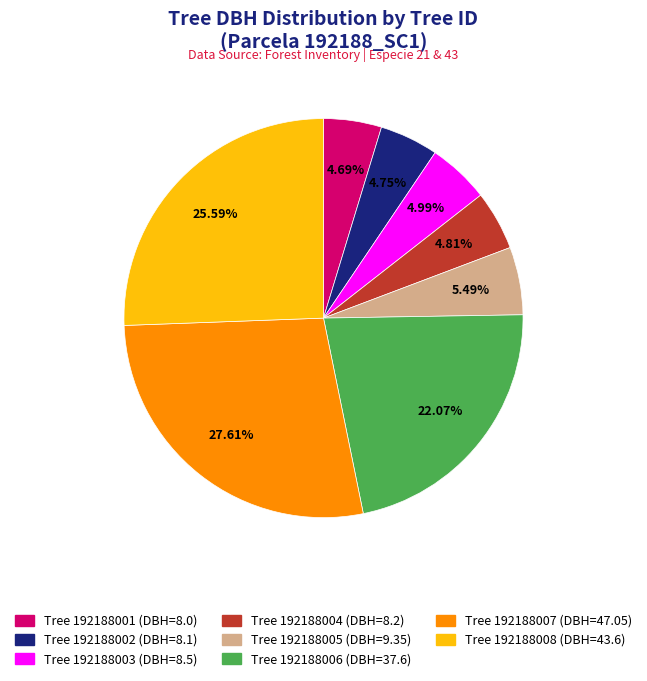

Is there a majority slice in this chart?

No